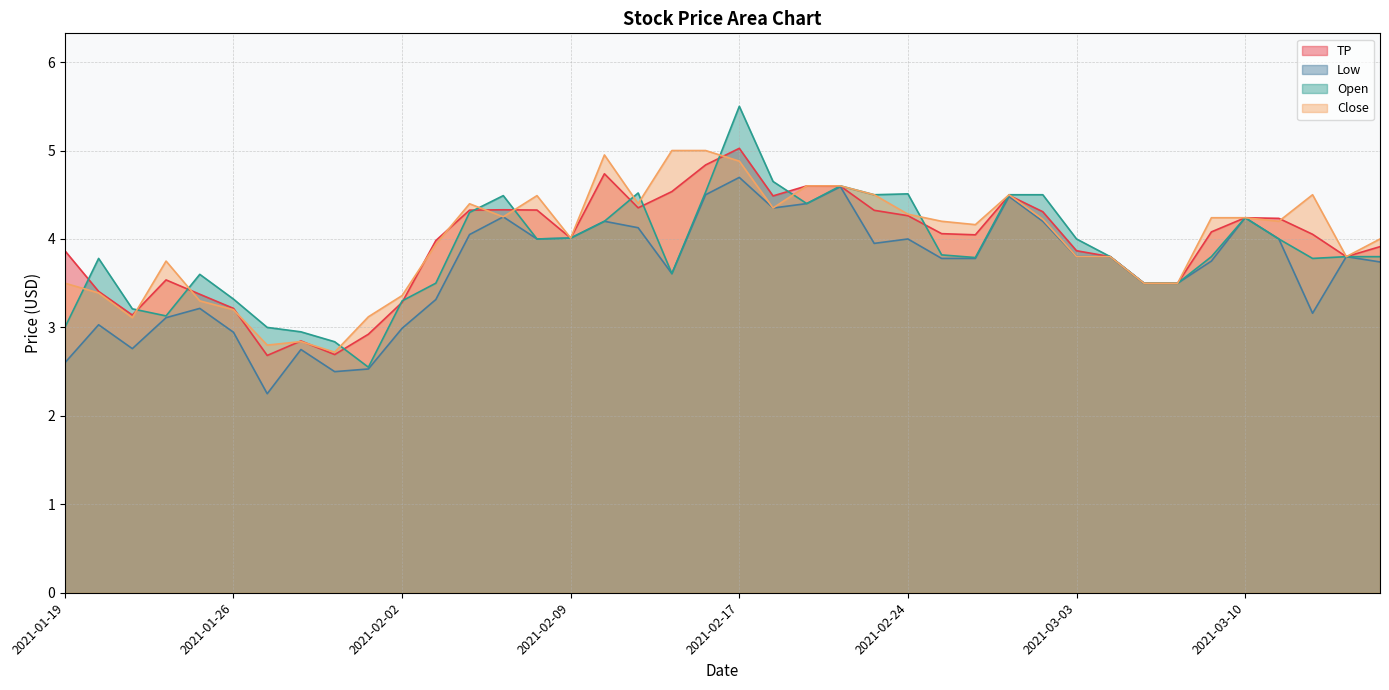

What are all the series names shown in the legend?

TP, Low, Open, Close